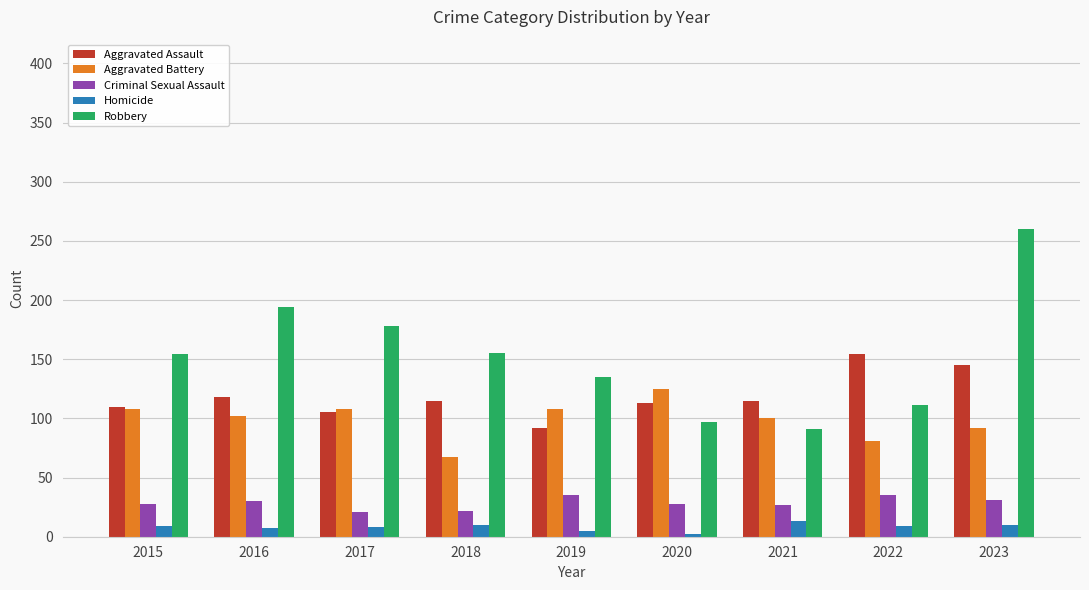

What is the total value across all series at 2022?

390